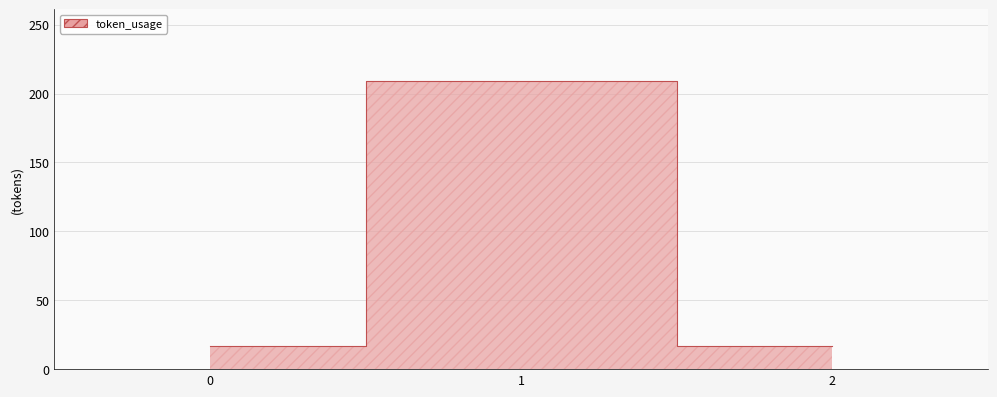

What is the value of the 3rd point from the left?

17